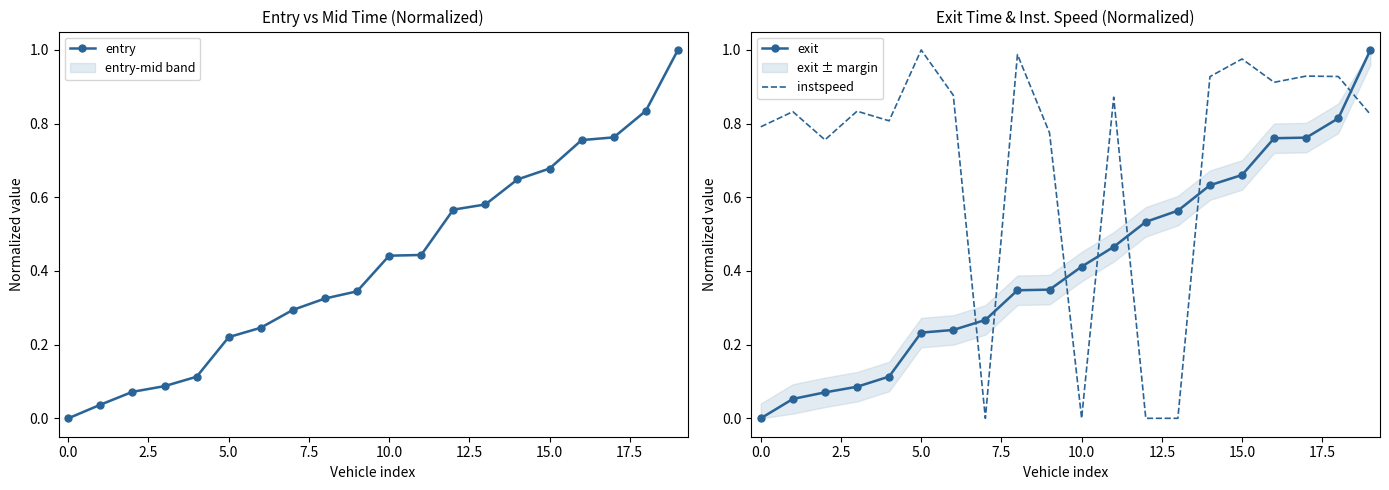

Which series has the largest range (max minus min)?

entry